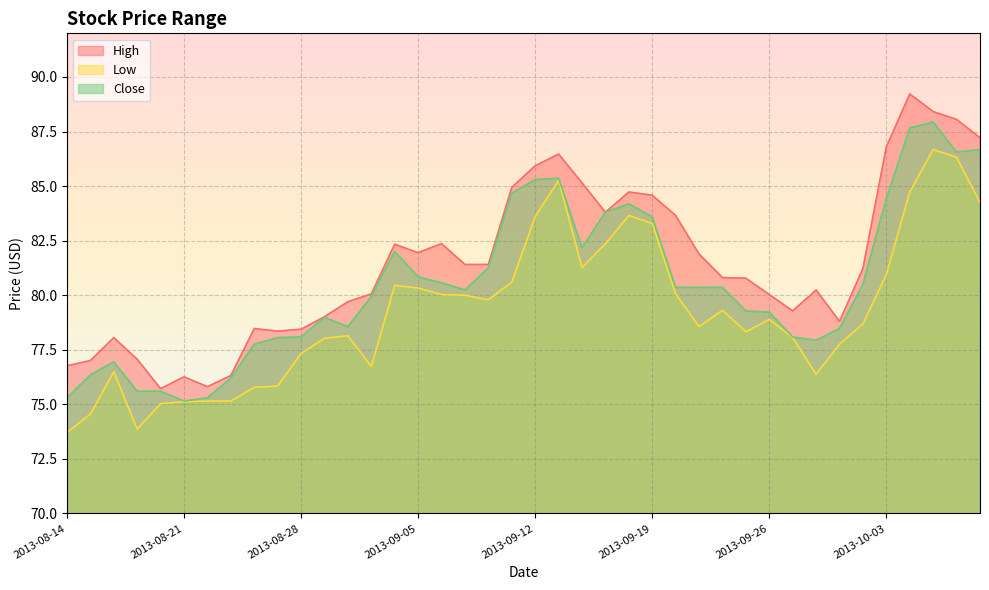

Which category has the lowest value in the High series?

2013-08-20